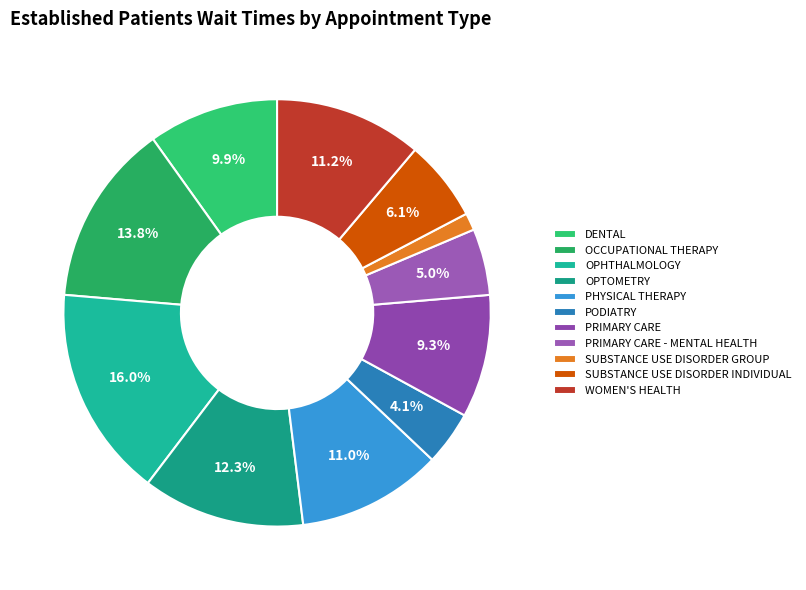

How many slices are in this pie chart?

11